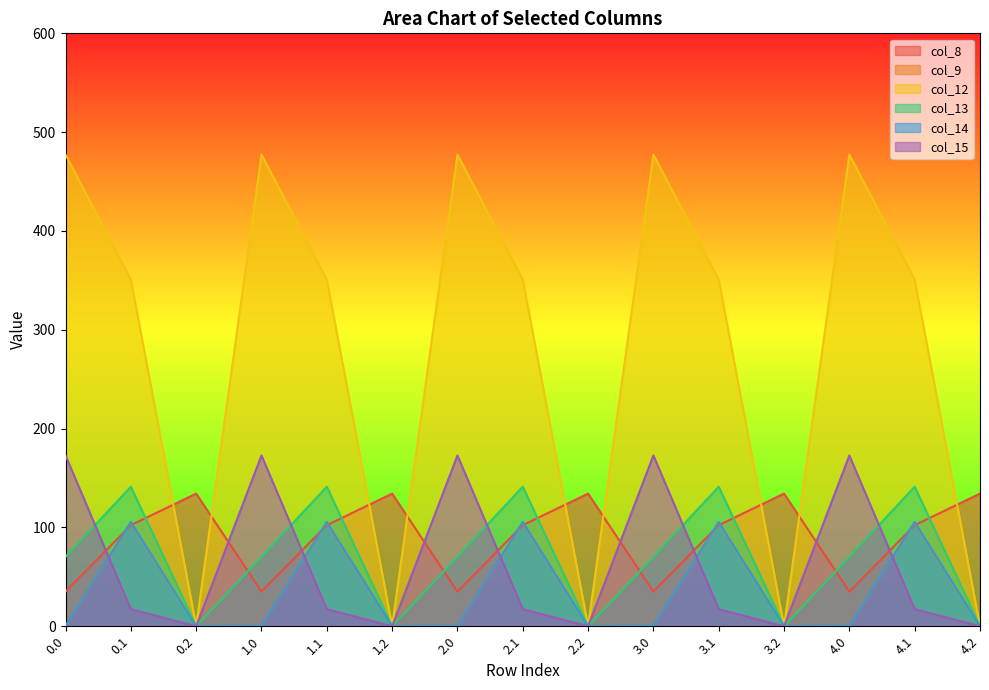

Reading right to left, what are all the values shown in this chart?

col_8: 134.2	102.3	35.0	134.2	102.3	35.0	134.2	102.3	35.0	134.2	102.3	35.0	134.2	102.3	35.0
col_9: 0.0	104.8	0.0	0.0	104.8	0.0	0.0	104.8	0.0	0.0	104.8	0.0	0.0	104.8	0.0
col_12: 0.0	350.8	477.2	0.0	350.8	477.2	0.0	350.8	477.2	0.0	350.8	477.2	0.0	350.8	477.2
col_13: 0.0	141.2	70.2	0.0	141.2	70.2	0.0	141.2	70.2	0.0	141.2	70.2	0.0	141.2	70.2
col_14: 0.0	105.5	0.3	0.0	105.5	0.3	0.0	105.5	0.3	0.0	105.5	0.3	0.0	105.5	0.3
col_15: 0.0	17.3	172.8	0.0	17.3	172.8	0.0	17.3	172.8	0.0	17.3	172.8	0.0	17.3	172.8